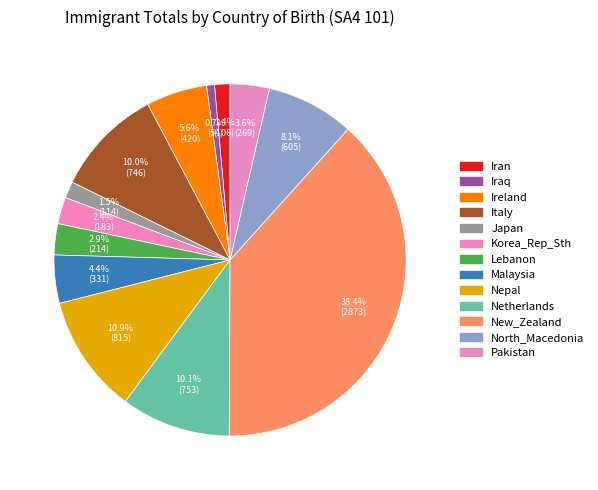

Count the number of slices in the pie.

13